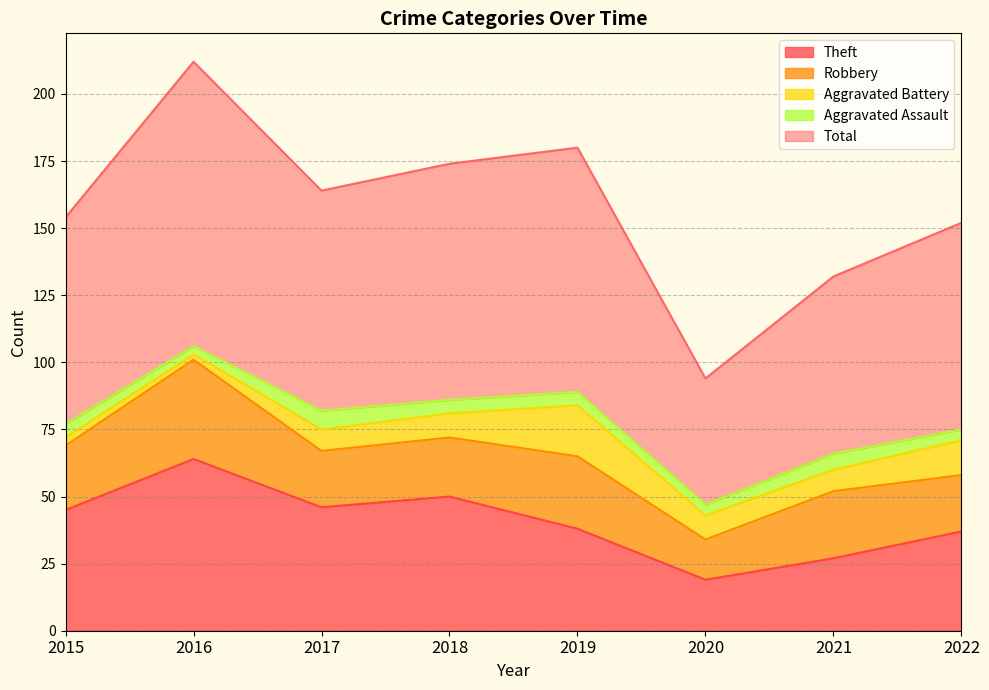

Reading right to left, extract all data points from this chart.

Theft: 37	27	19	38	50	46	64	45
Robbery: 21	25	15	27	22	21	37	24
Aggravated Battery: 13	8	9	19	9	8	2	3
Aggravated Assault: 4	6	4	5	5	7	3	5
Total: 77	66	47	91	88	82	106	77